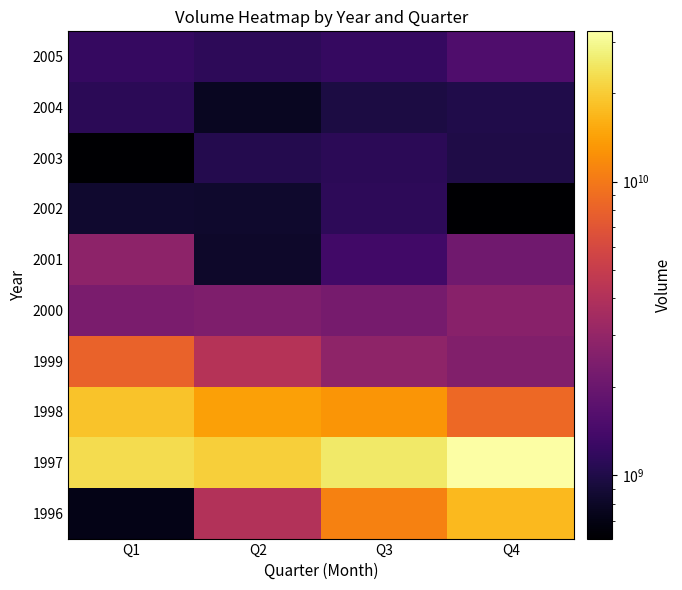

How many categories are shown in the chart?

4